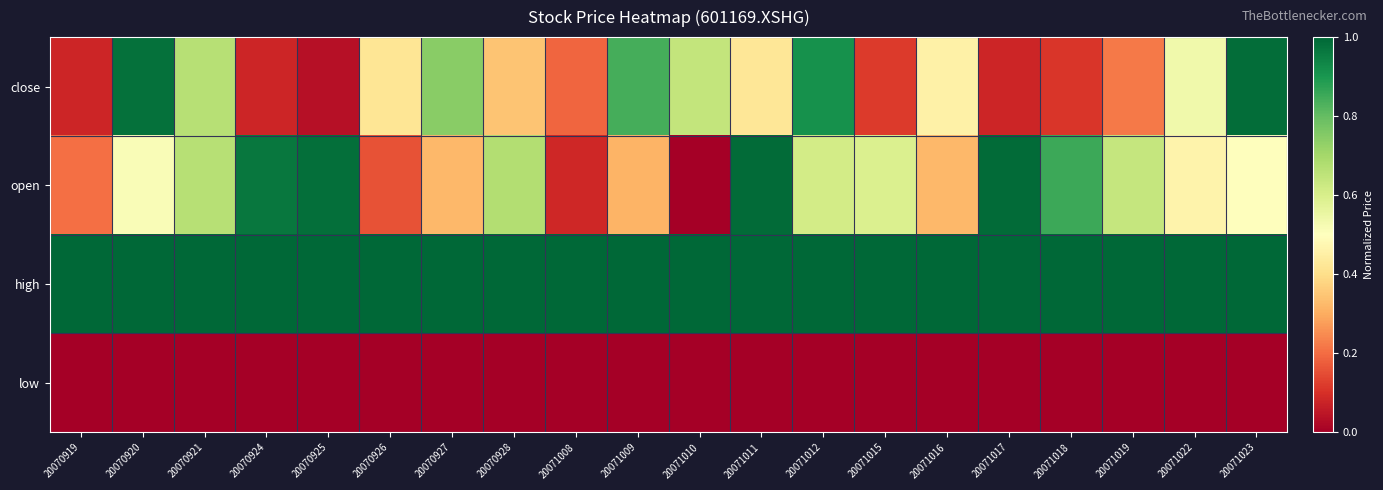

Reading right to left, what are all the values shown in this chart?

close: 20071023=1.0	20071022=0.5	20071019=0.2	20071018=0.1	20071017=0.1	20071016=0.5	20071015=0.1	20071012=0.9	20071011=0.4	20071010=0.6	20071009=0.8	20071008=0.2	20070928=0.3	20070927=0.7	20070926=0.4	20070925=0.0	20070924=0.1	20070921=0.7	20070920=1.0	20070919=0.1
open: 20071023=0.5	20071022=0.5	20071019=0.6	20071018=0.9	20071017=1.0	20071016=0.3	20071015=0.6	20071012=0.6	20071011=1.0	20071010=0.0	20071009=0.3	20071008=0.1	20070928=0.7	20070927=0.3	20070926=0.2	20070925=1.0	20070924=1.0	20070921=0.7	20070920=0.5	20070919=0.2
high: 20071023=1.0	20071022=1.0	20071019=1.0	20071018=1.0	20071017=1.0	20071016=1.0	20071015=1.0	20071012=1.0	20071011=1.0	20071010=1.0	20071009=1.0	20071008=1.0	20070928=1.0	20070927=1.0	20070926=1.0	20070925=1.0	20070924=1.0	20070921=1.0	20070920=1.0	20070919=1.0
low: 20071023=0.0	20071022=0.0	20071019=0.0	20071018=0.0	20071017=0.0	20071016=0.0	20071015=0.0	20071012=0.0	20071011=0.0	20071010=0.0	20071009=0.0	20071008=0.0	20070928=0.0	20070927=0.0	20070926=0.0	20070925=0.0	20070924=0.0	20070921=0.0	20070920=0.0	20070919=0.0